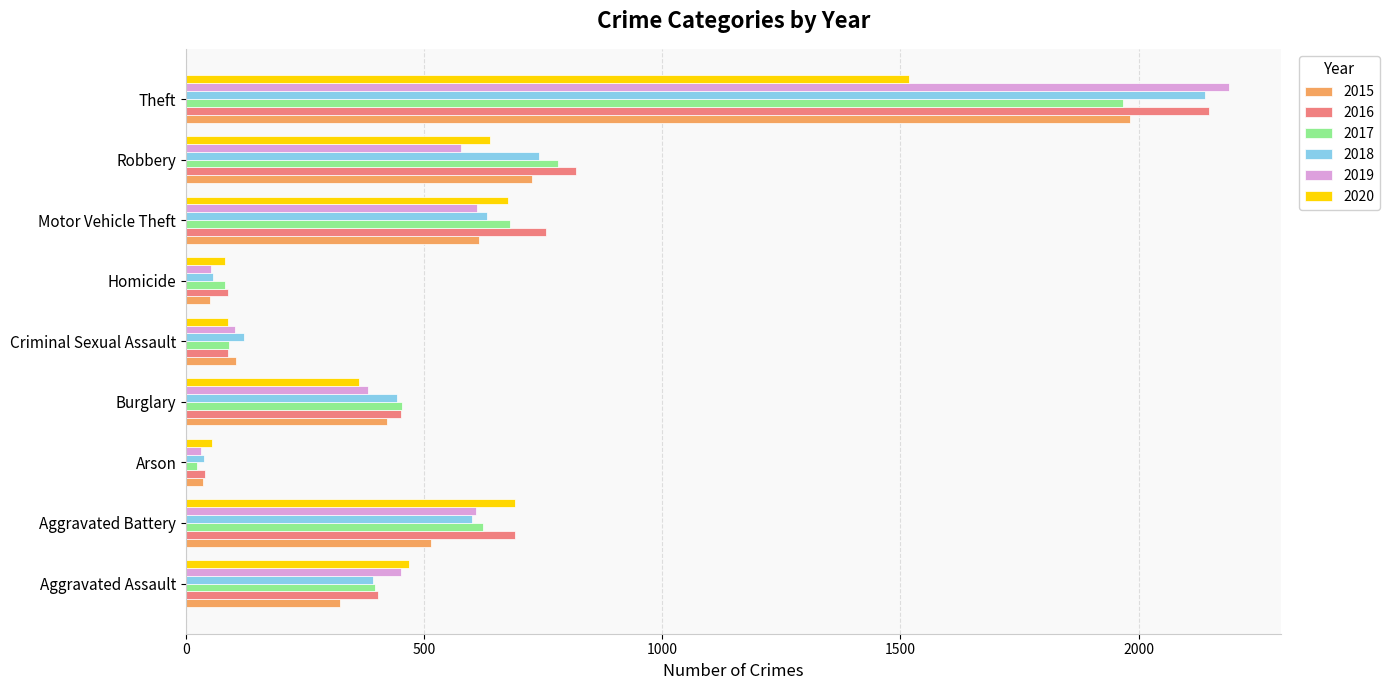

What is the lowest value of the 2015 series?

35